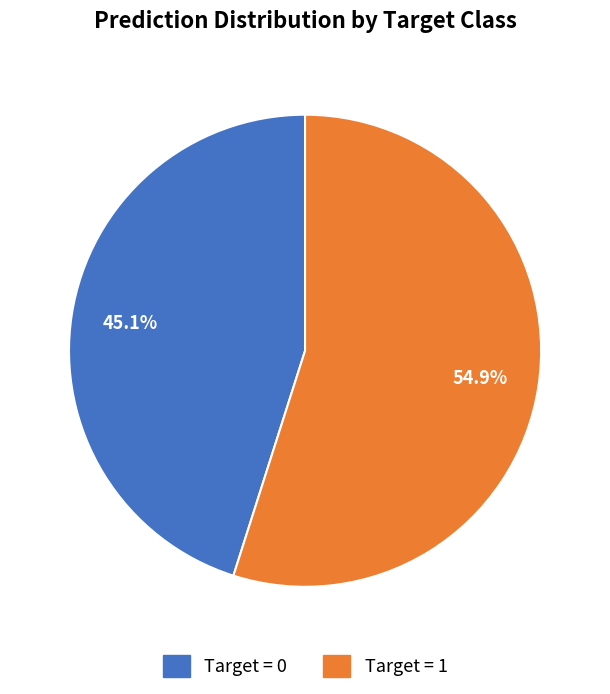

Is there any slice that represents more than half of the pie?

Yes